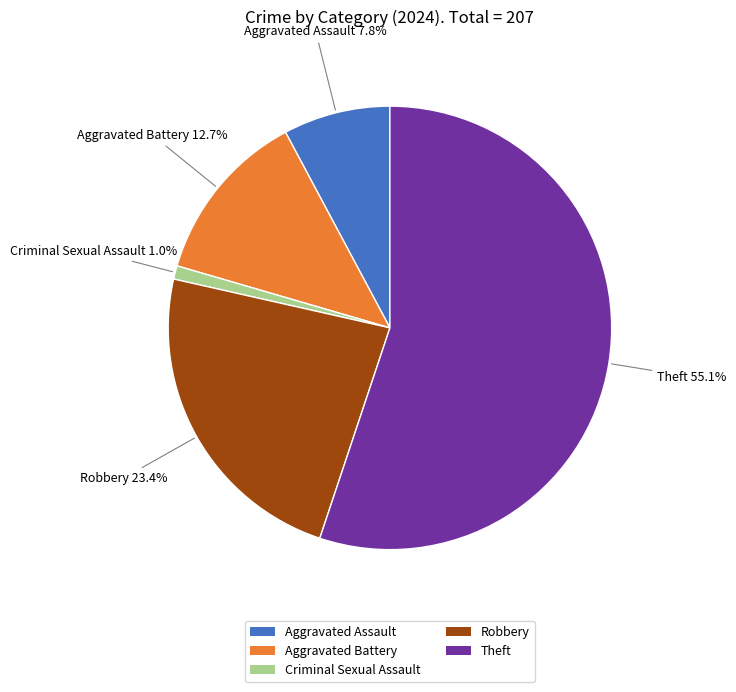

Does any single category account for the majority?

Yes